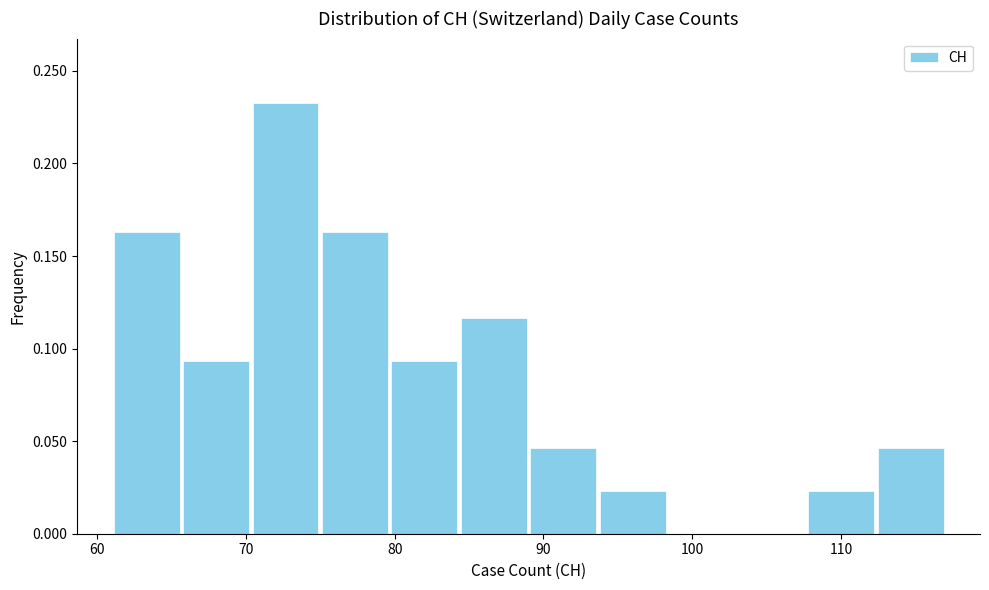

How tall is the bar that spans 89 to 94 on the x-axis? Neither the bar edges nor the heights are printed on the chart, so give them approximately, as read against the axes.

0.045